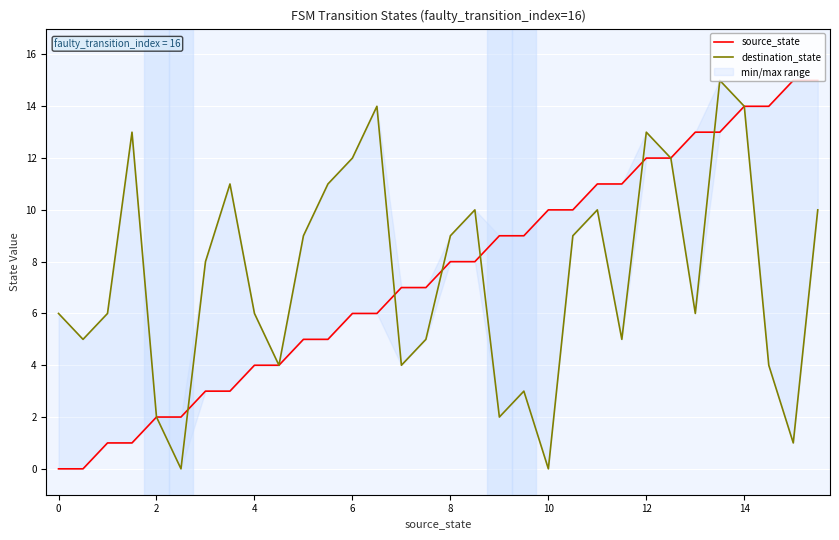

Does the chart display data point markers on the line(s)?

No